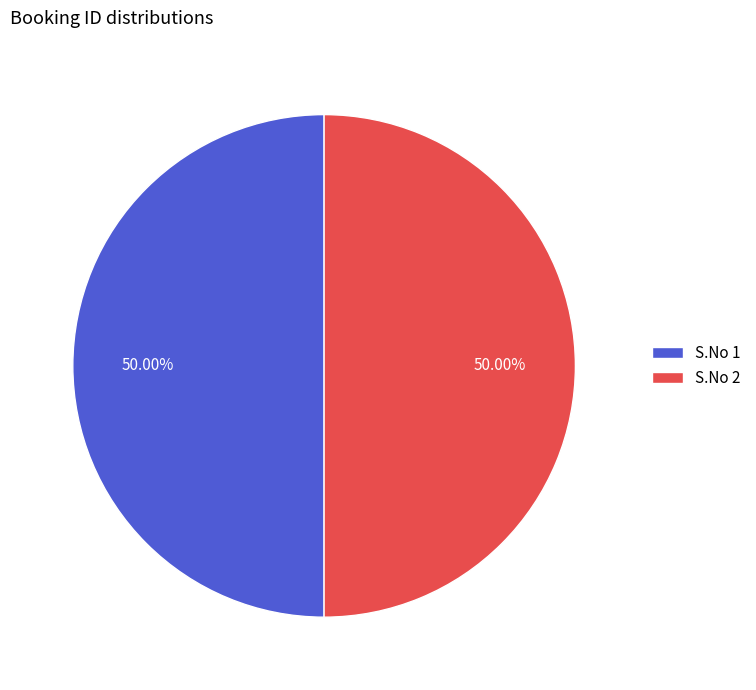

Approximately how many times larger is the value at S.No 1 compared to S.No 2?

1.0